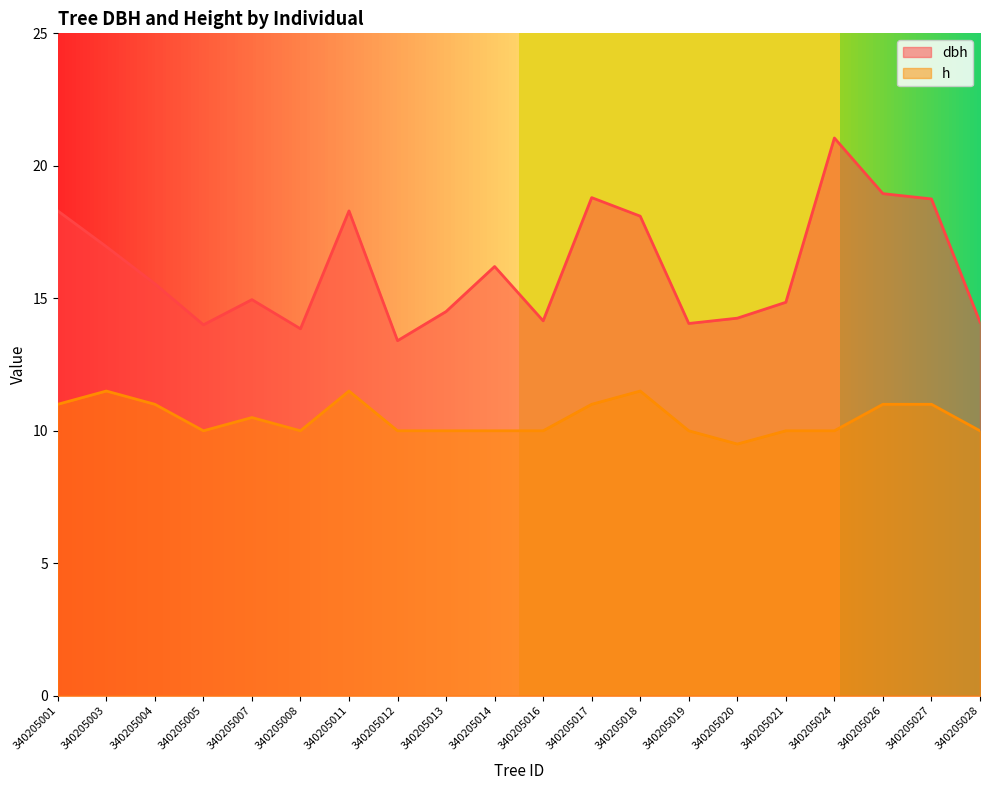

Rank the categories by dbh value from highest to lowest.

340205024, 340205026, 340205017, 340205027, 340205001, 340205011, 340205018, 340205003, 340205014, 340205004, 340205007, 340205021, 340205013, 340205020, 340205016, 340205028, 340205019, 340205005, 340205008, 340205012